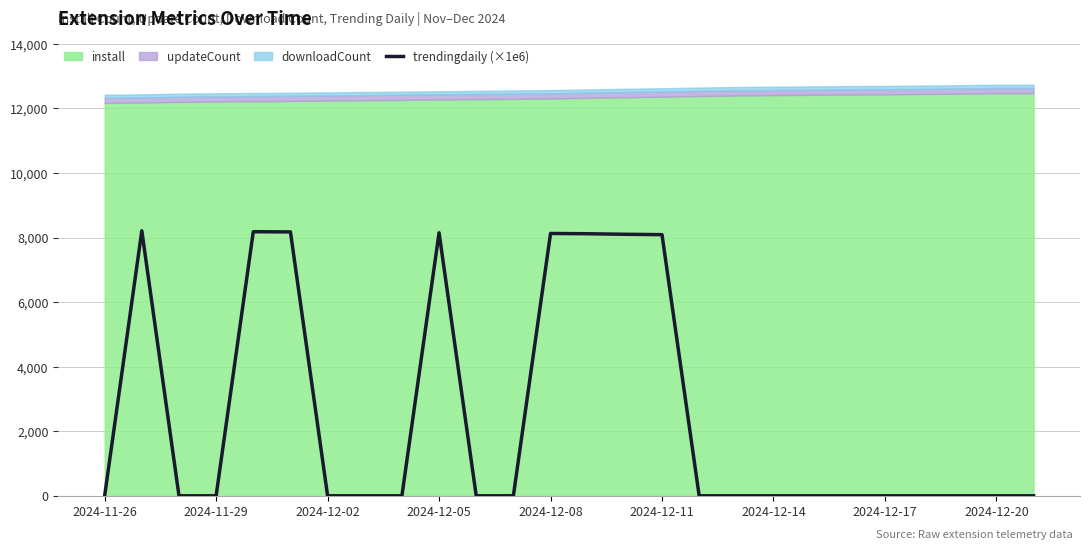

The value of trendingdaily (×1e6) at 2024-12-20 is -4549.6. True or false?

False